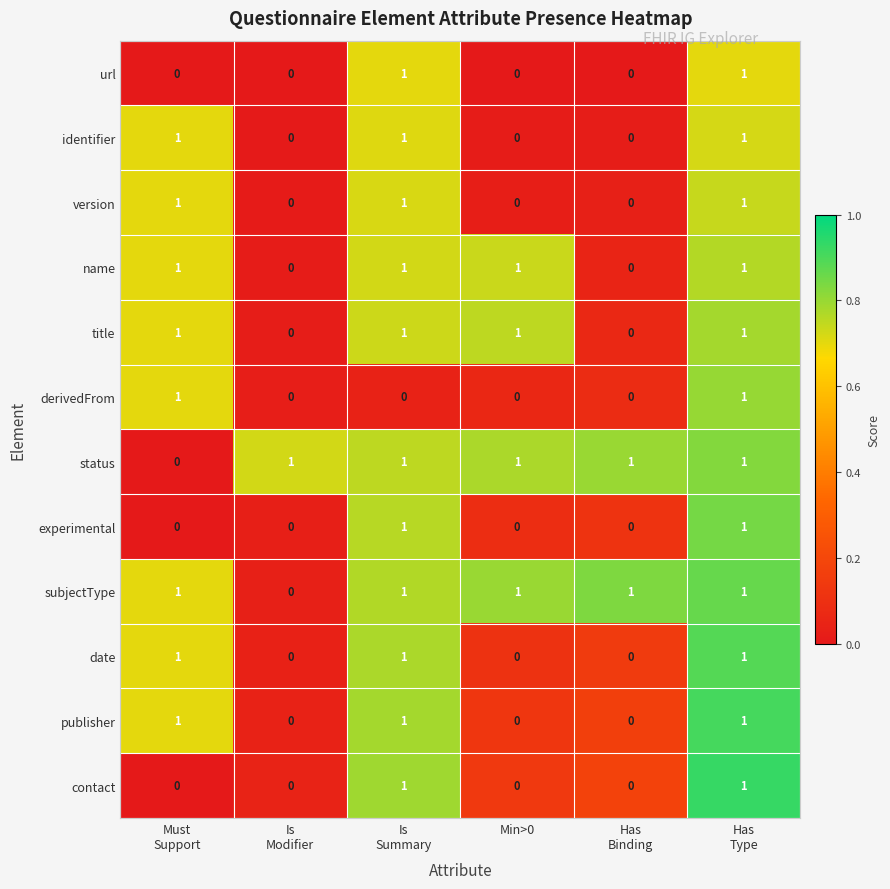

What is the total value across all series at Min>0?

4